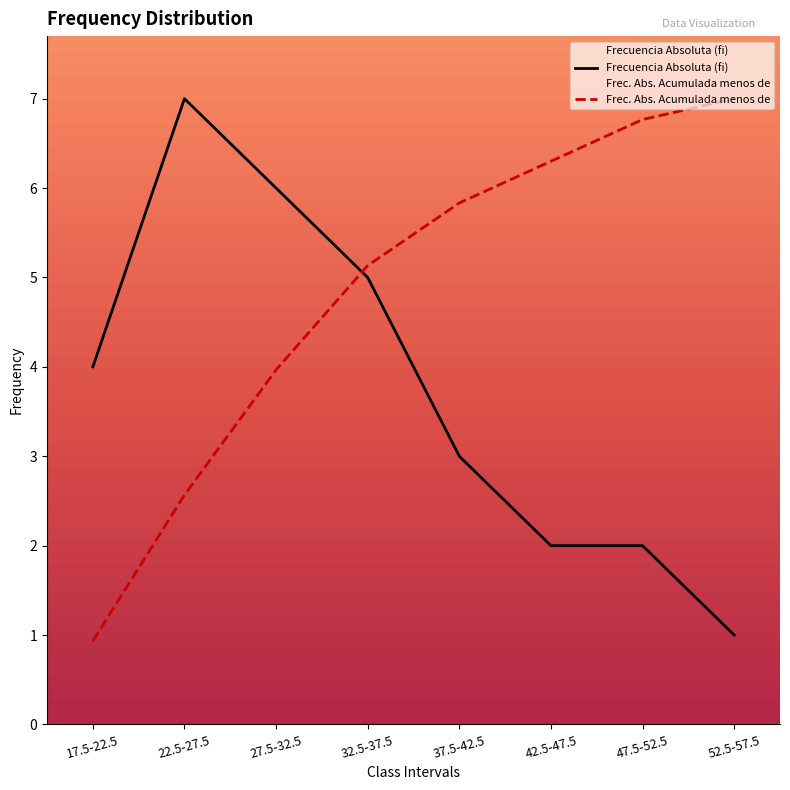

How many data points in Frec. Abs. Acumulada menos de are above 5?

5